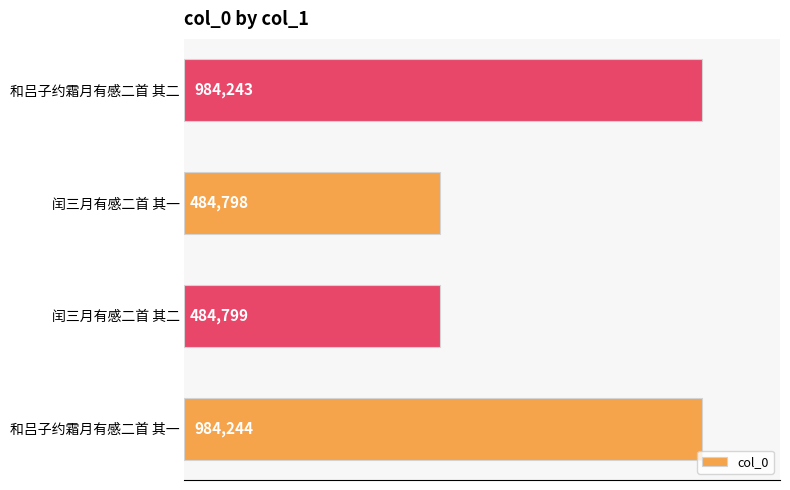

Are the bars horizontal?

Yes